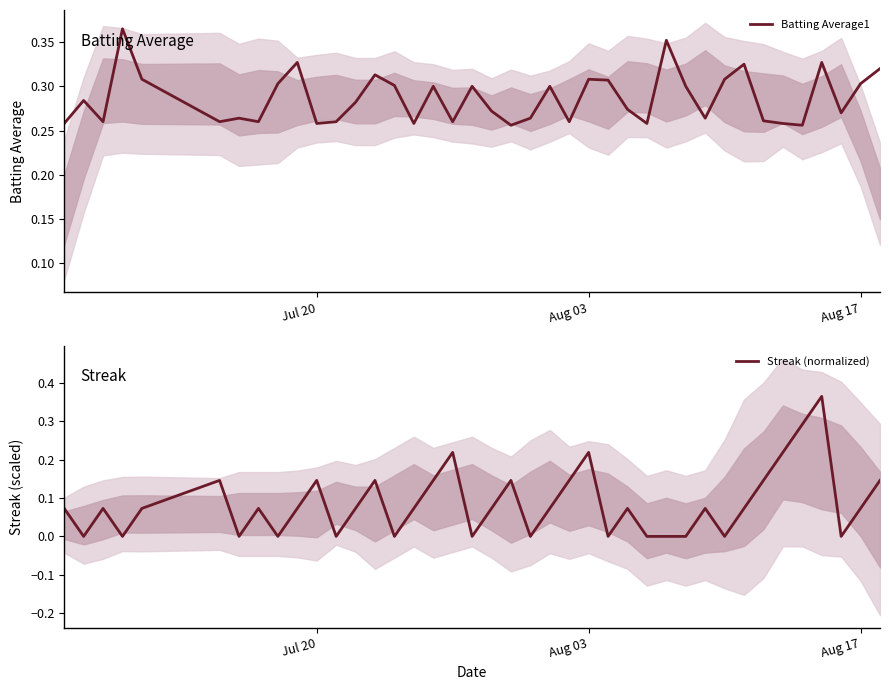

What is the difference between the highest and lowest values at Aug 03?

0.1